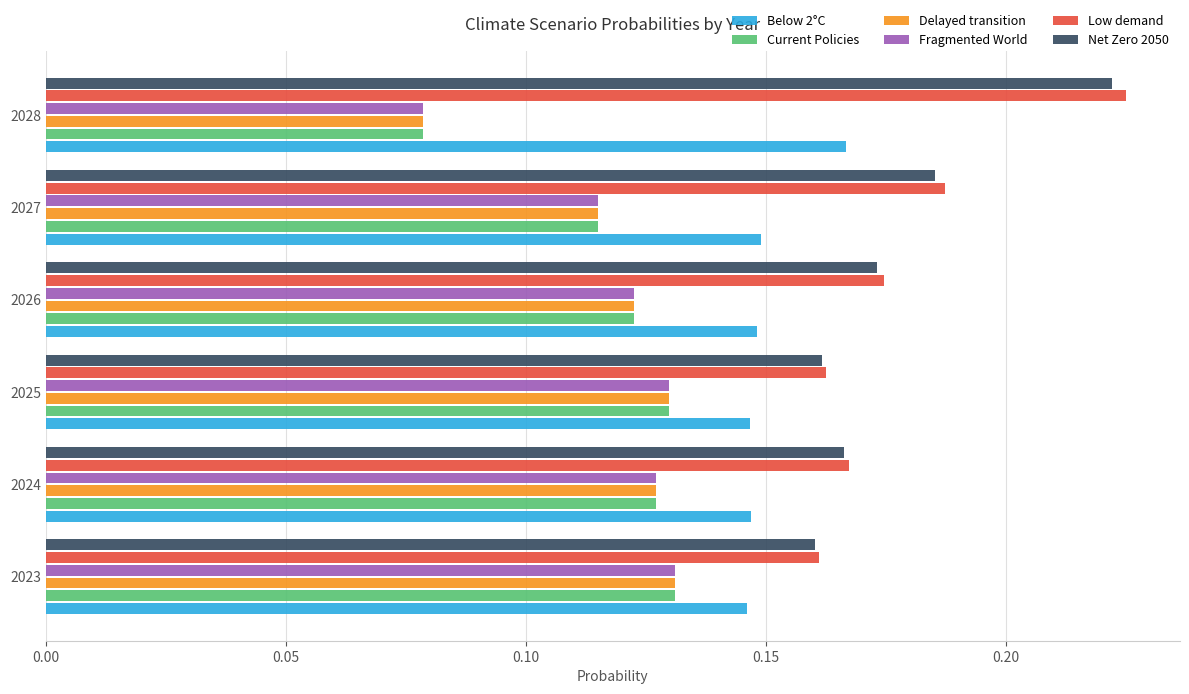

What is the sum of all Net Zero 2050 values?

1.1